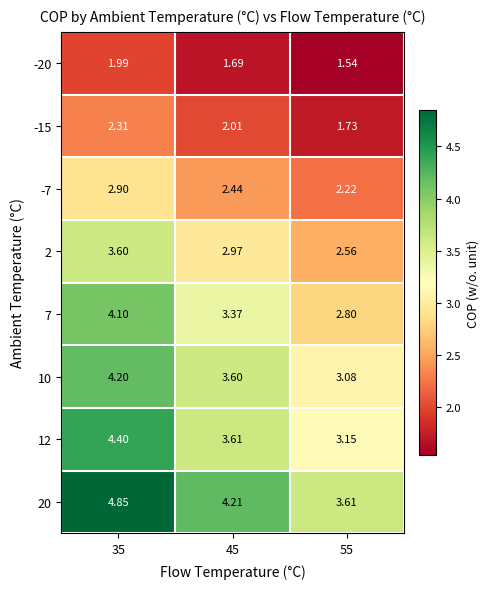

Is the value of -7 at 45 greater than the value of 12 at 35?

No